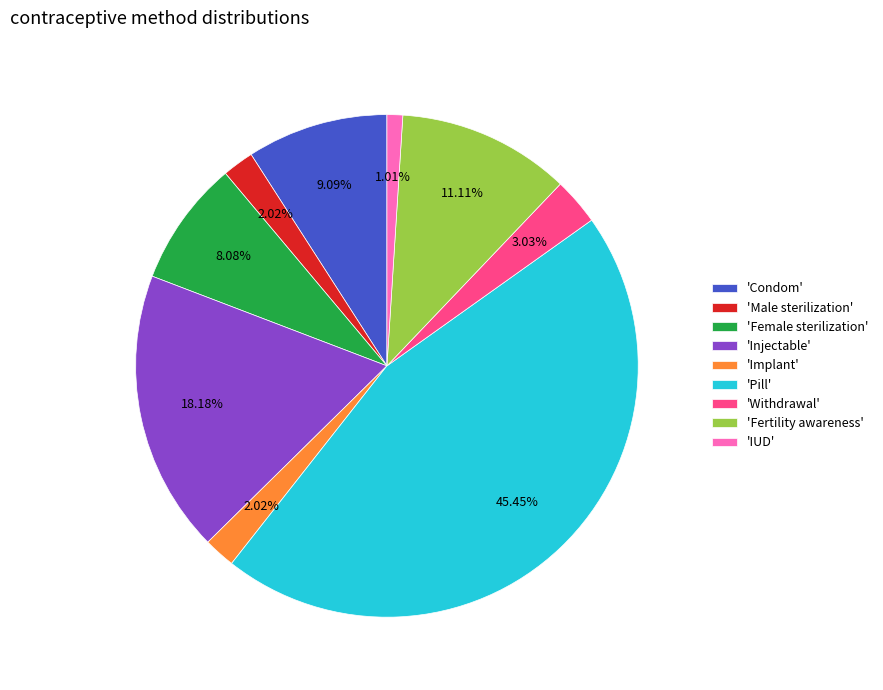

Between 'Condom' and 'Withdrawal', which is larger?

'Condom'